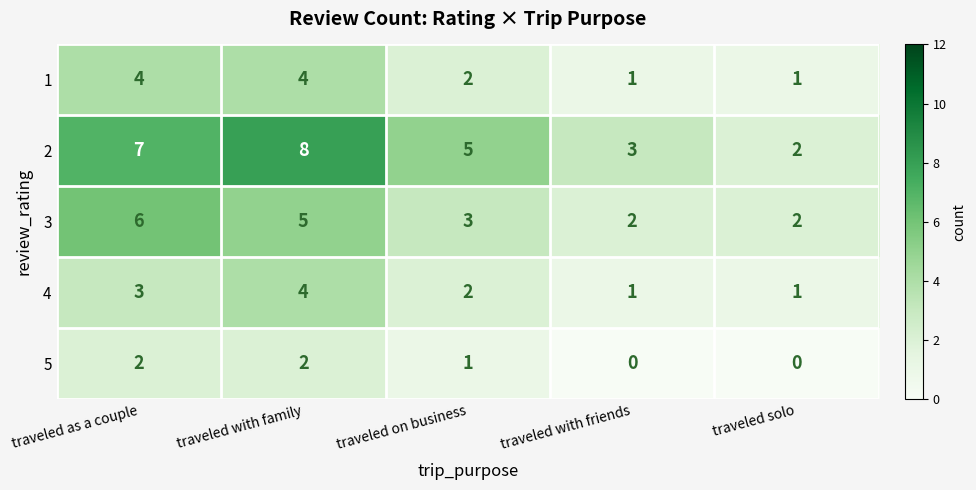

Which series changed the most between traveled as a couple and traveled solo?

2